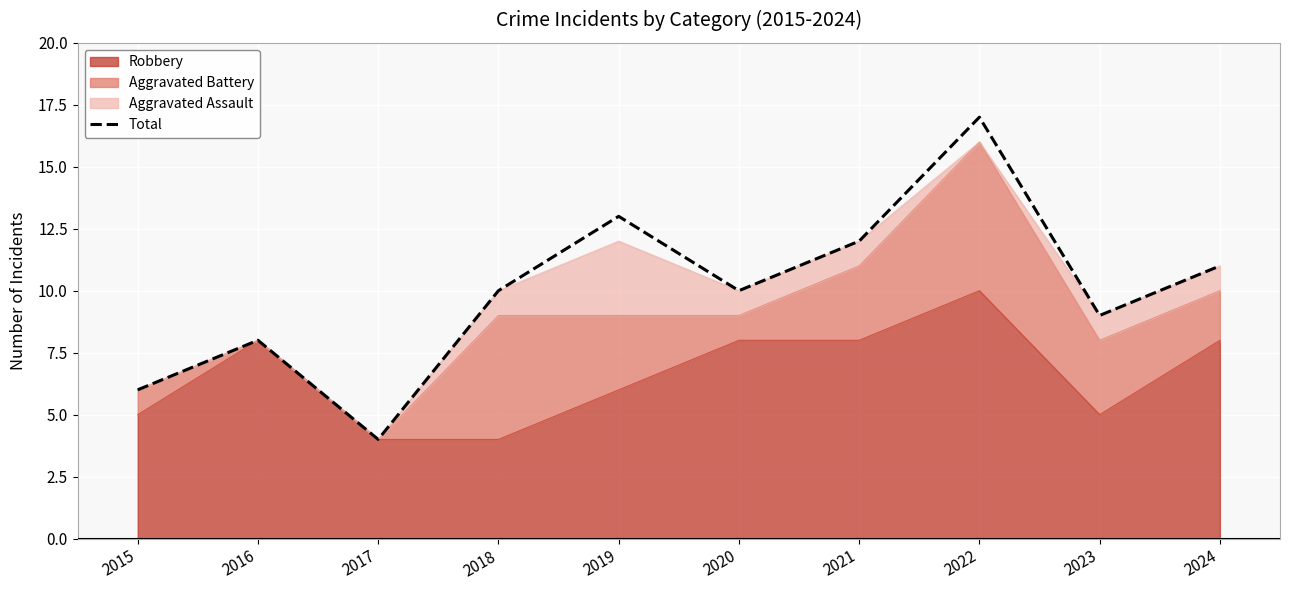

True or false: the data shows 25 at 2022.

False